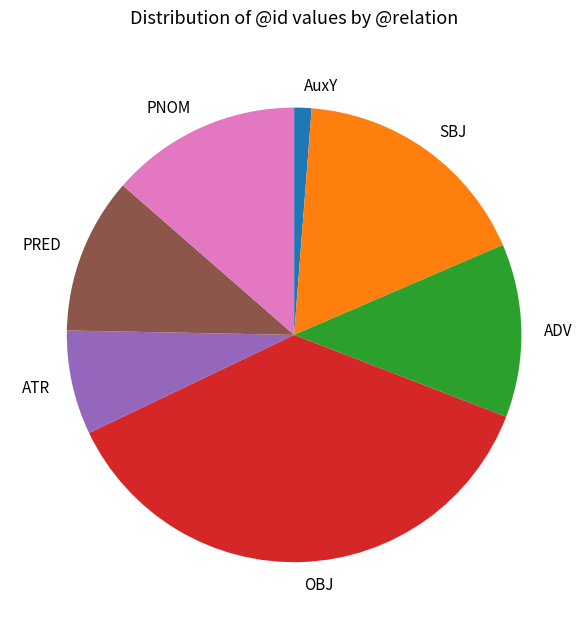

The PRED slice represents 11% of the pie. True or false?

True